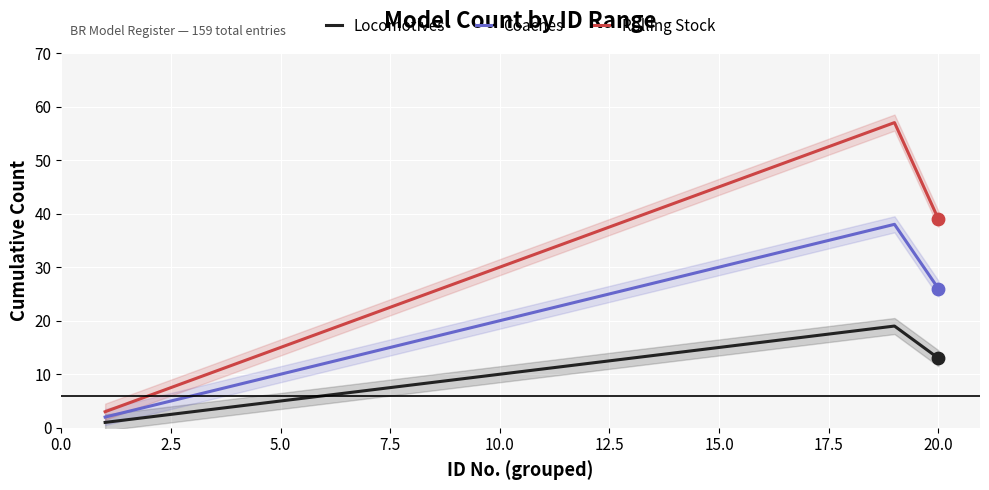

Which series has the largest Y range (max minus min)?

Rolling Stock